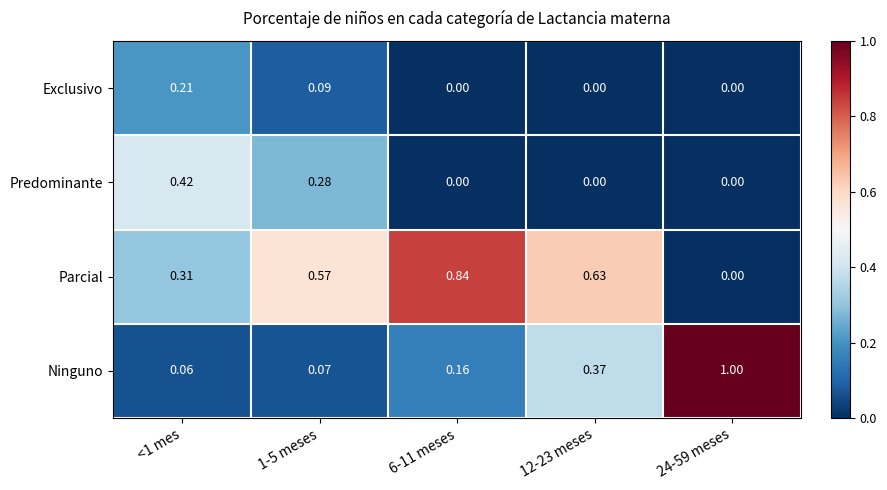

Which series has the largest range (max minus min)?

Ninguno